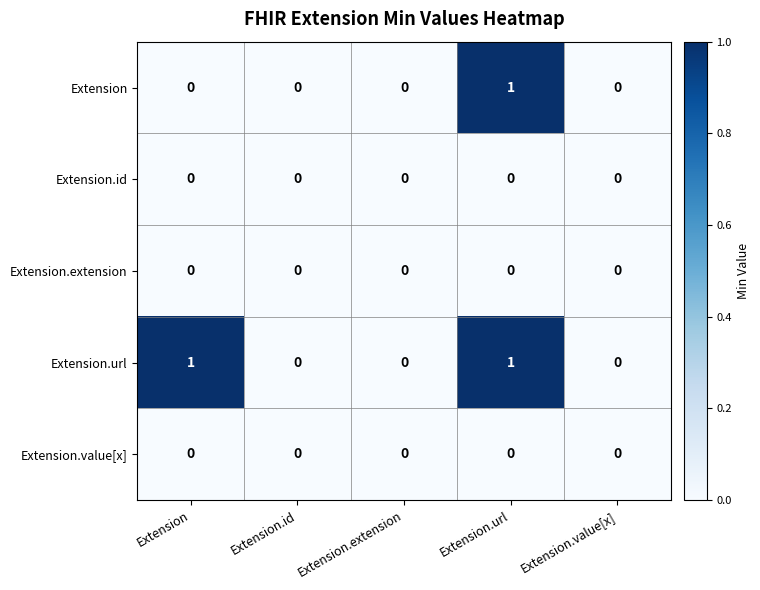

What is the greatest value displayed?

1